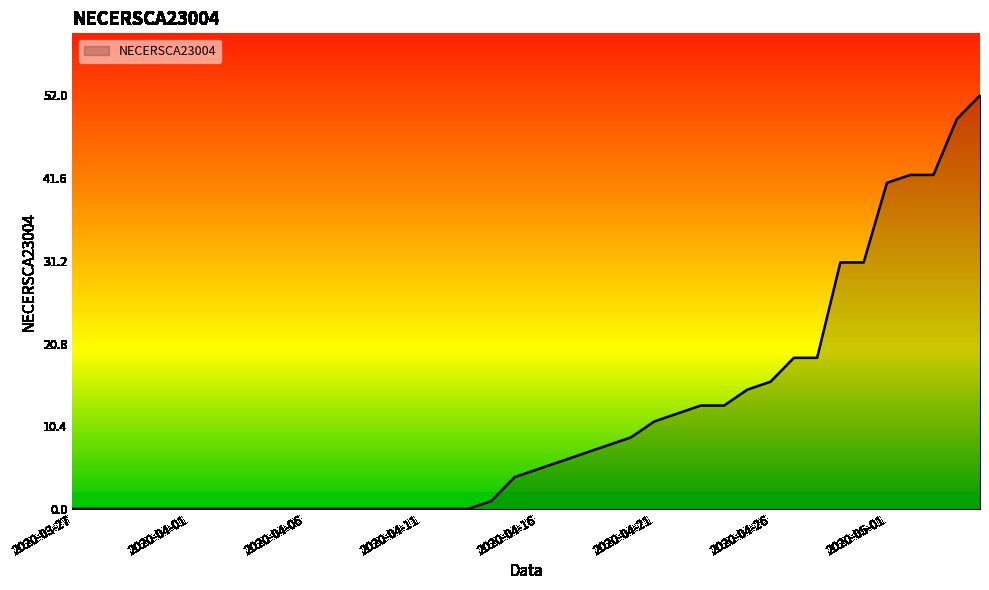

Is this an area chart (filled region under the line)?

Yes